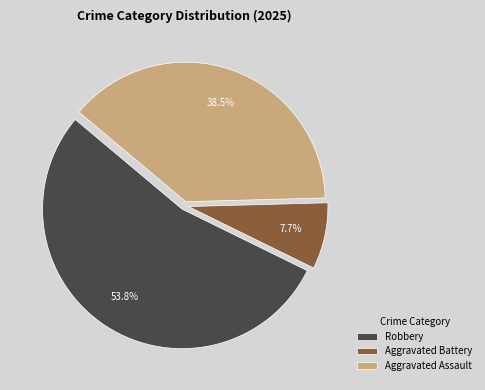

What is the largest slice in the pie chart?

Robbery